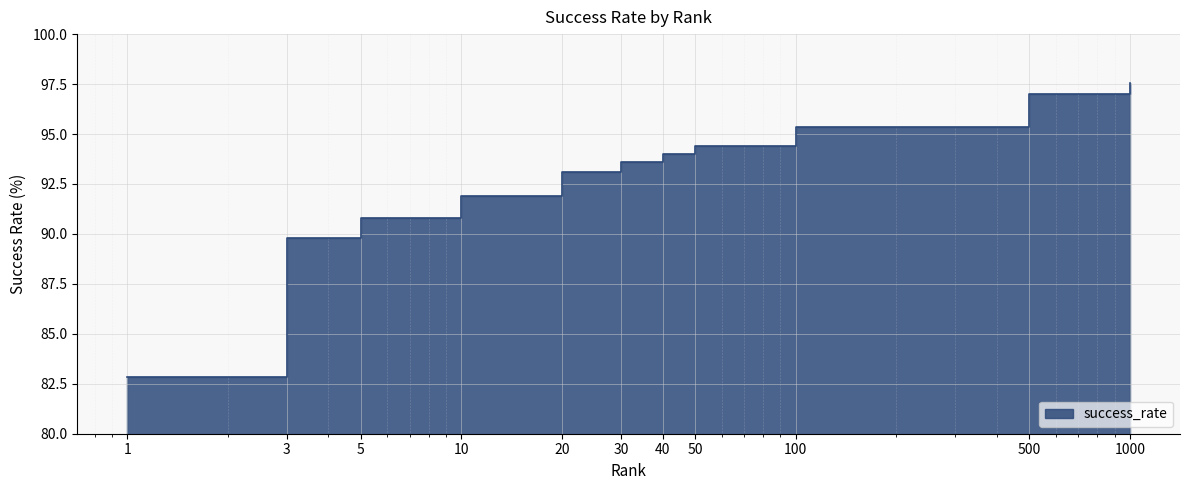

Reading right to left, what are all the values shown in this chart?

1000.0=97.5	500.0=97.0	100.0=95.3	50.0=94.4	40.0=94.0	30.0=93.6	20.0=93.1	10.0=91.9	5.0=90.8	3.0=89.8	1.0=82.8